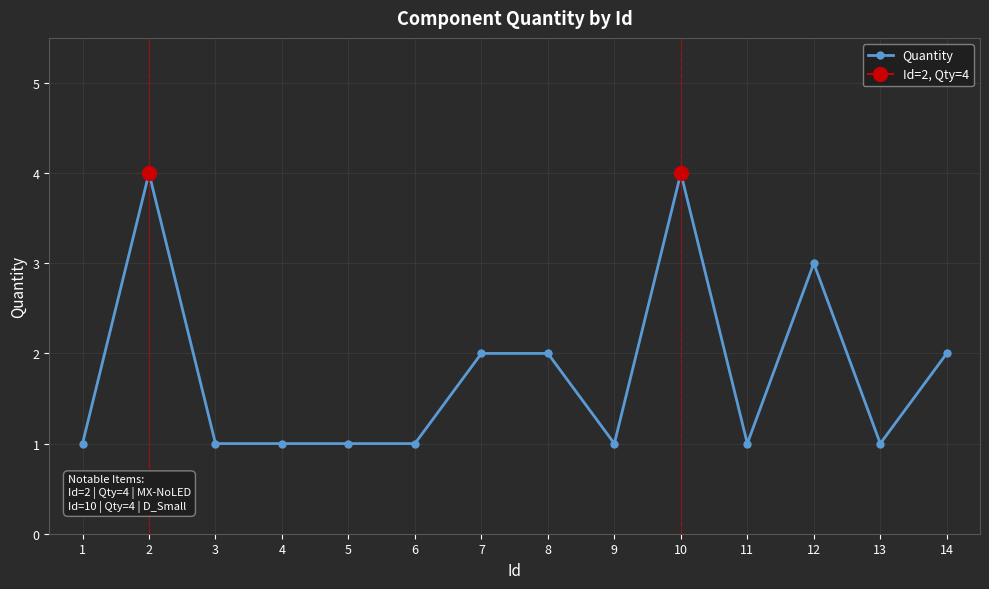

What is the value of the Quantity point at the 5th from the left?

1